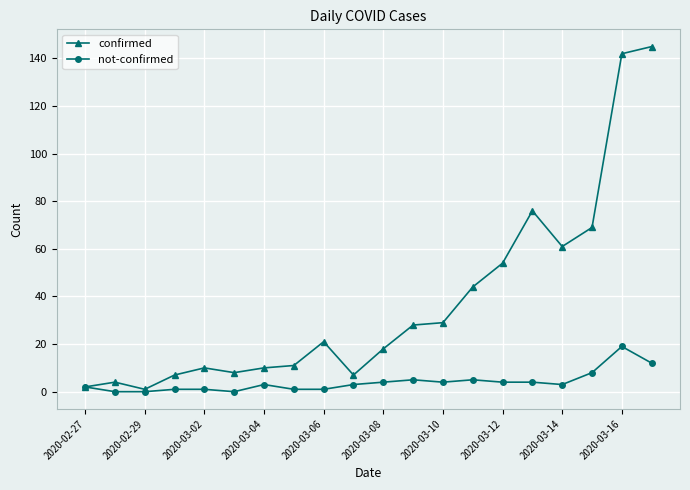

True or false: not-confirmed has more than 1 interior local peaks.

True